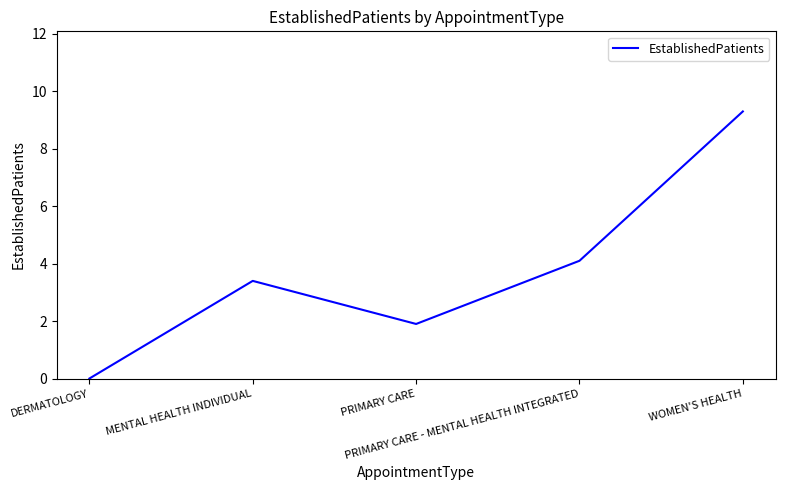

How many interior local peaks (higher than both neighbors) does the data have?

1